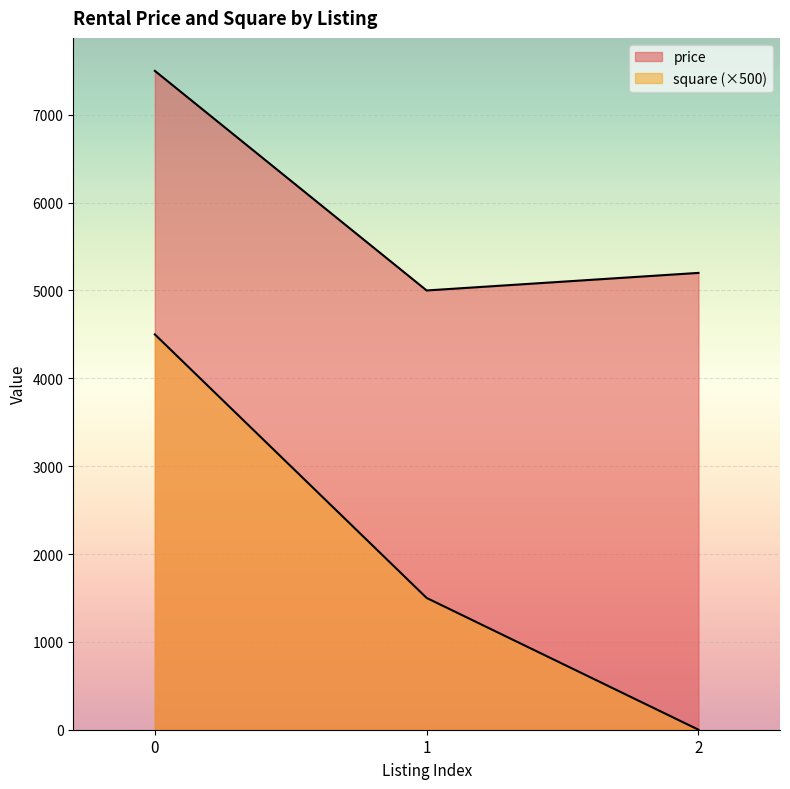

Reading left to right, what are all the values shown in this chart?

price: 7500	5000	5200
square: 4500	1500	0